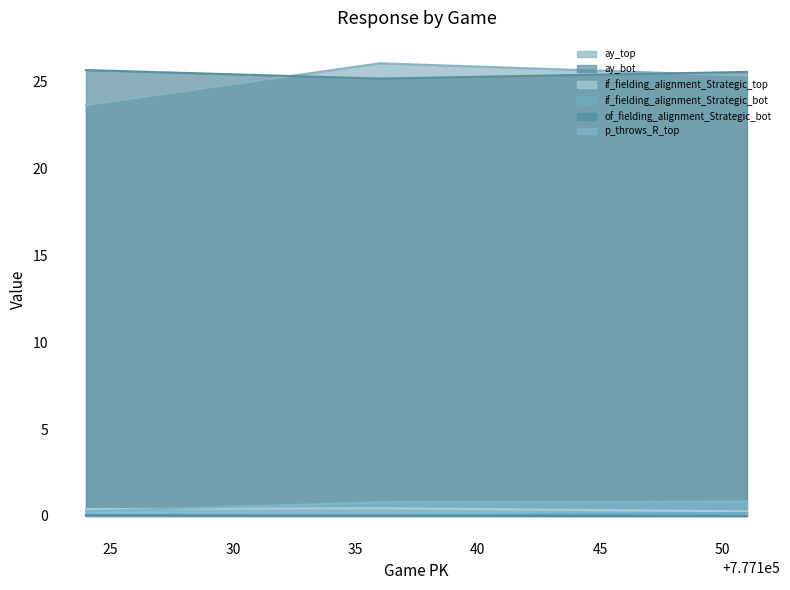

Which series has the largest range (max minus min)?

ay_top